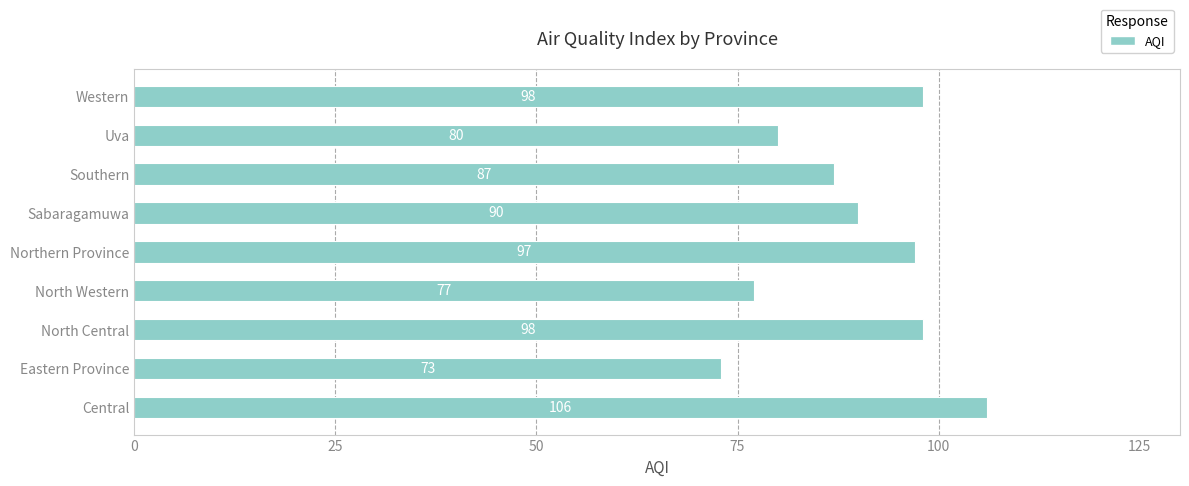

Which has a higher value, Sabaragamuwa or North Central?

North Central